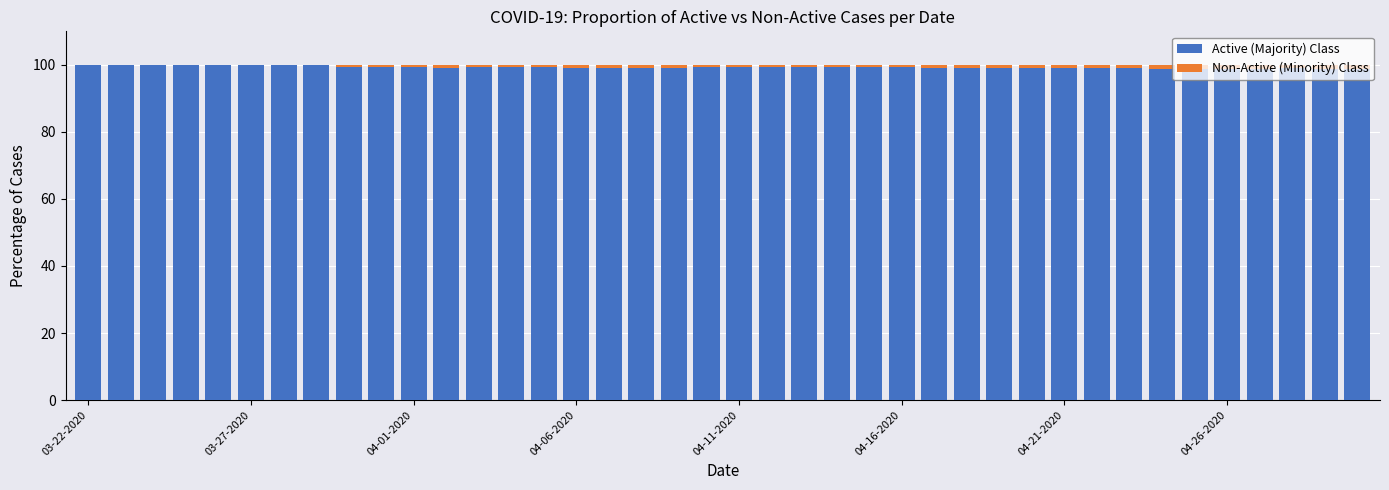

What is the highest value of the Active (Majority) Class series?

100.0